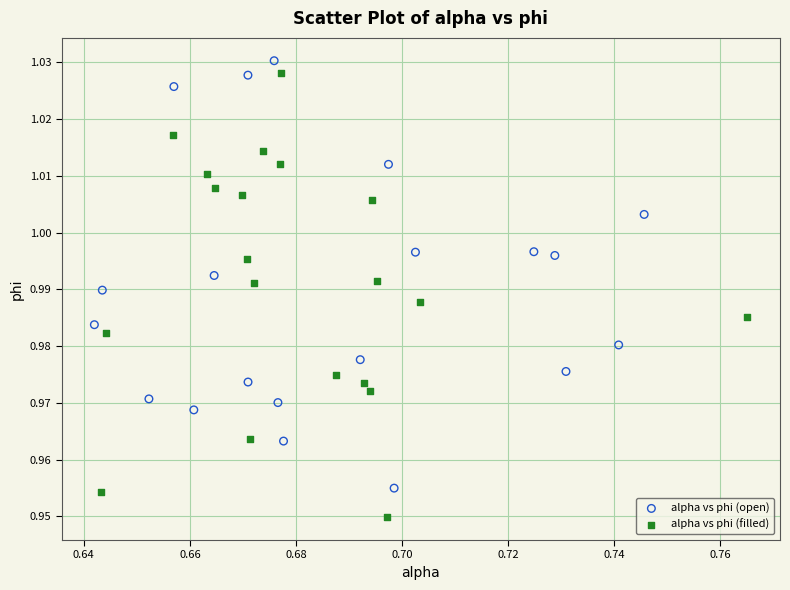

What are all the series names shown in the legend?

alpha vs phi (open), alpha vs phi (filled)